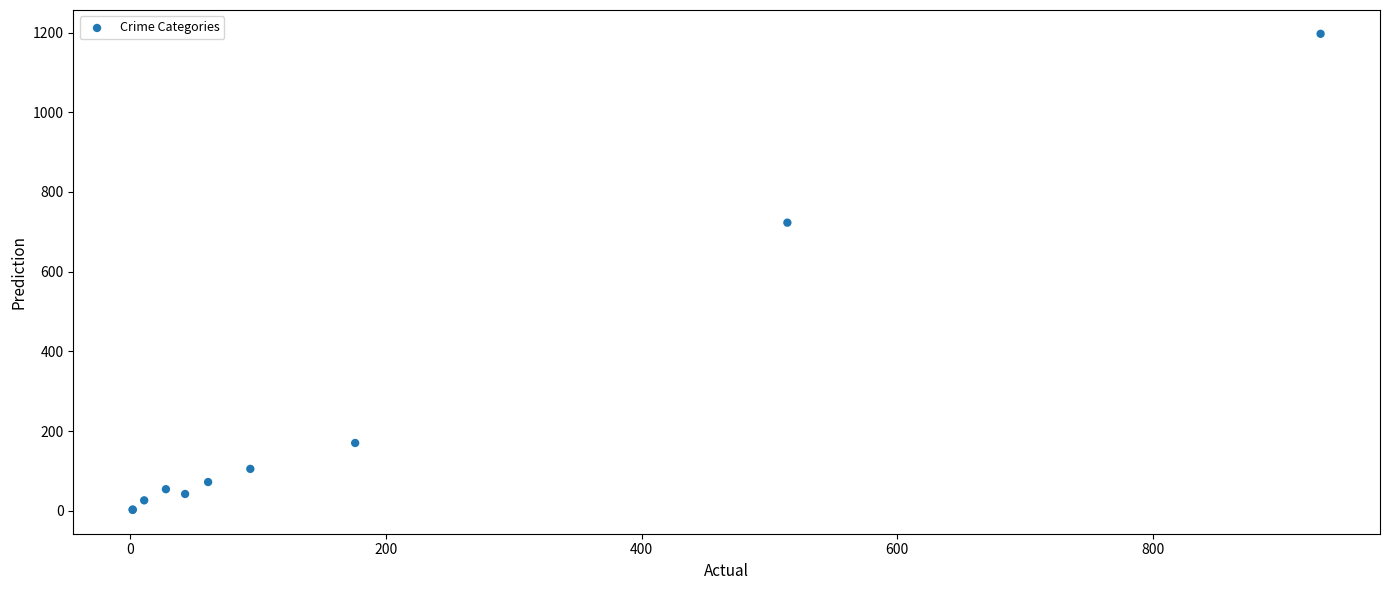

What Y value in the scatter plot is closest to 599?

723